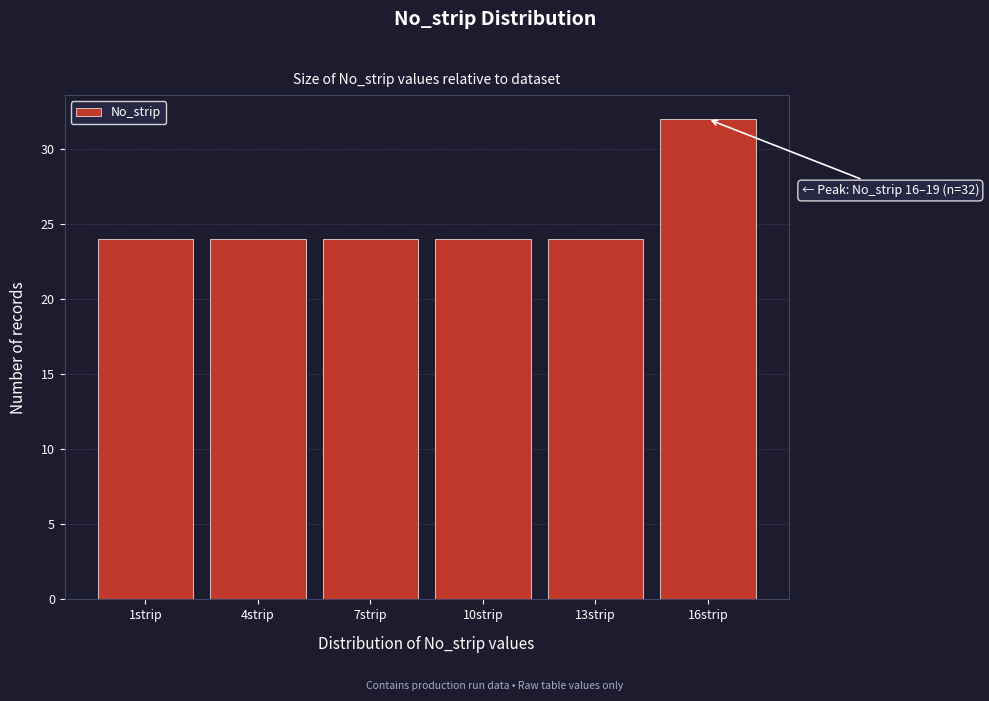

Reading left to right, transcribe all the data shown in this chart.

1strip=24	4strip=24	7strip=24	10strip=24	13strip=24	16strip=32